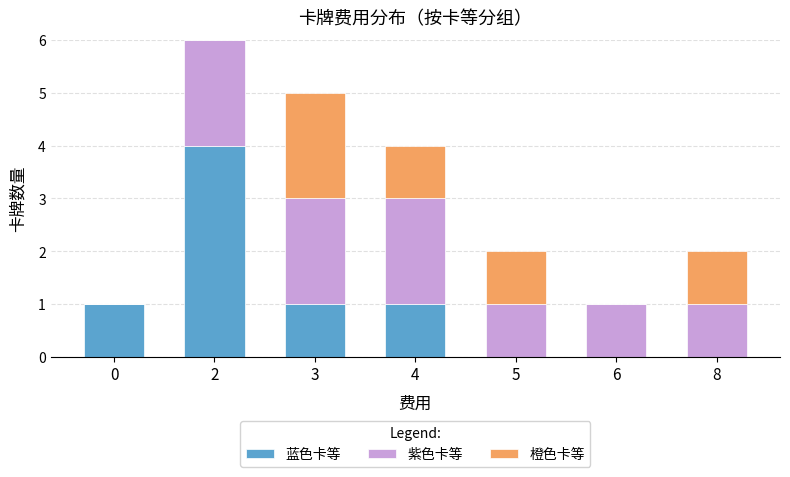

What is the total value across all series at 3?

5